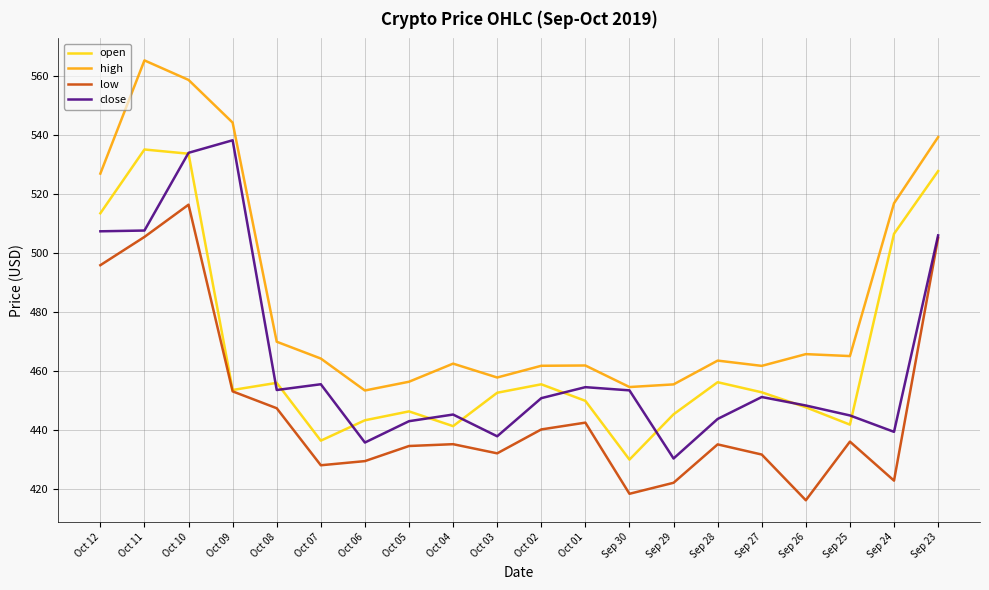

Which series has the largest total across all categories?

high